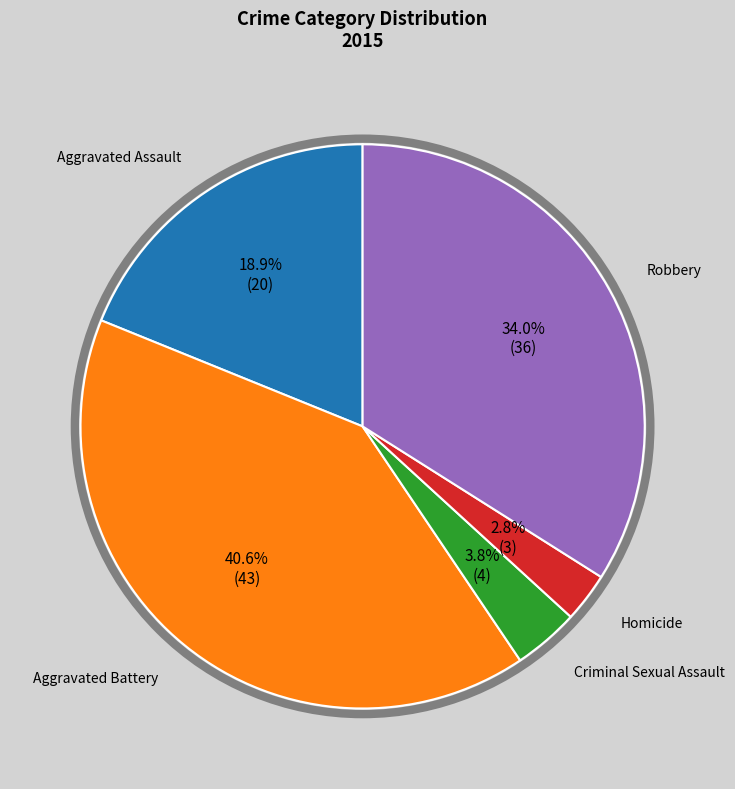

To the nearest percent, what is the difference between the largest and smallest slice percentages?

38%